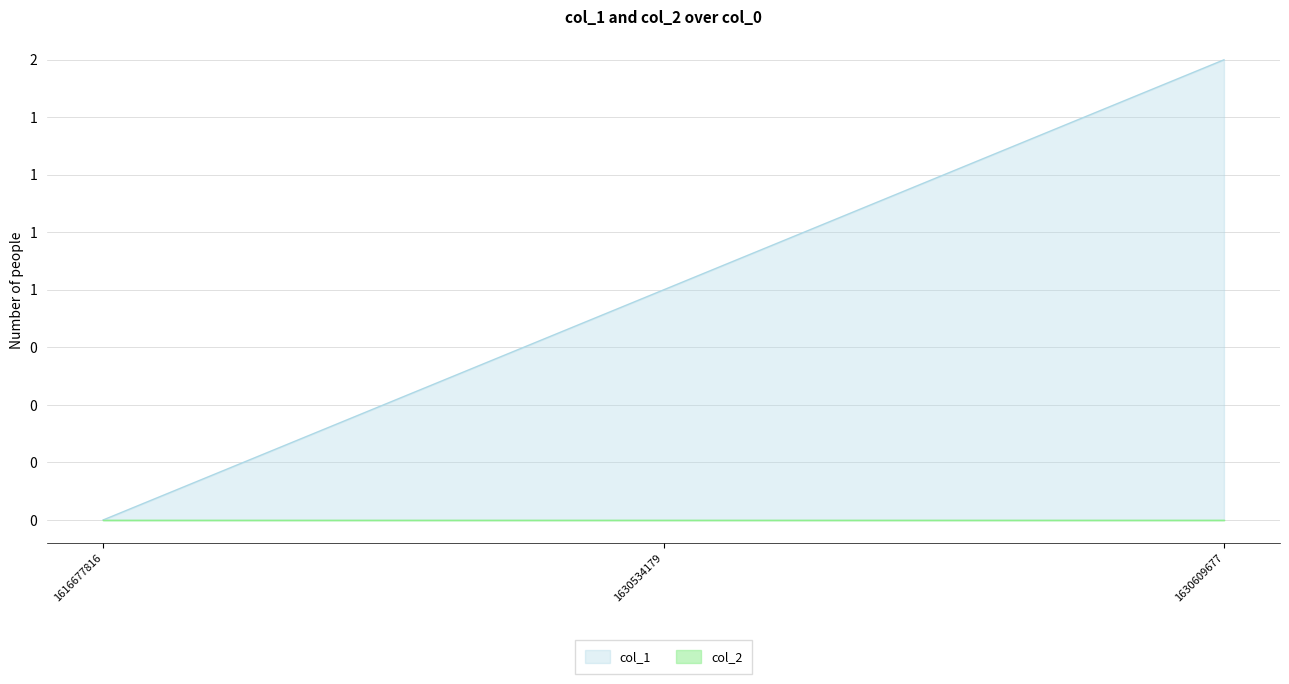

At which label is the value closest to 1?

1630534179